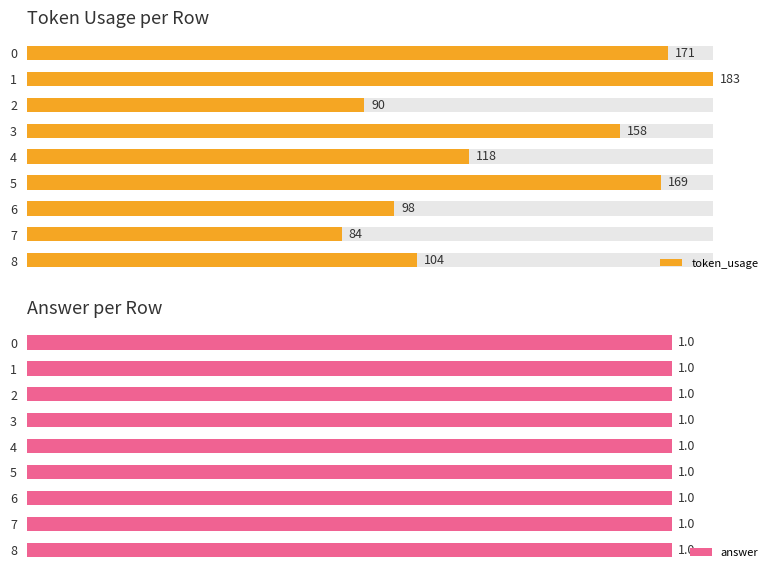

Between 1 and 7, which is larger?

1